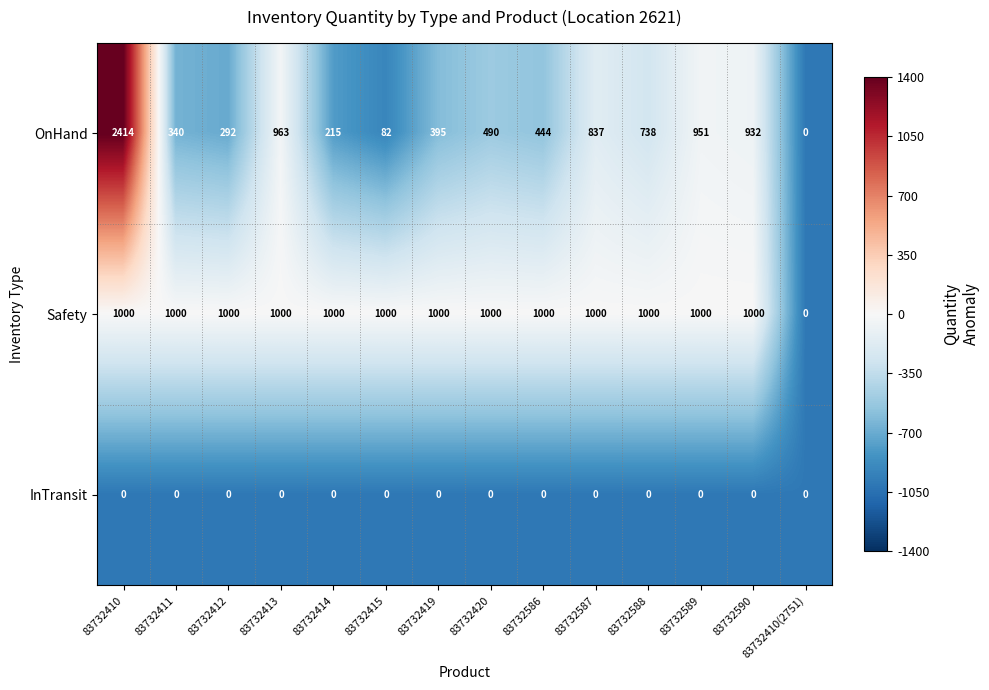

Which series has the widest spread of values?

OnHand